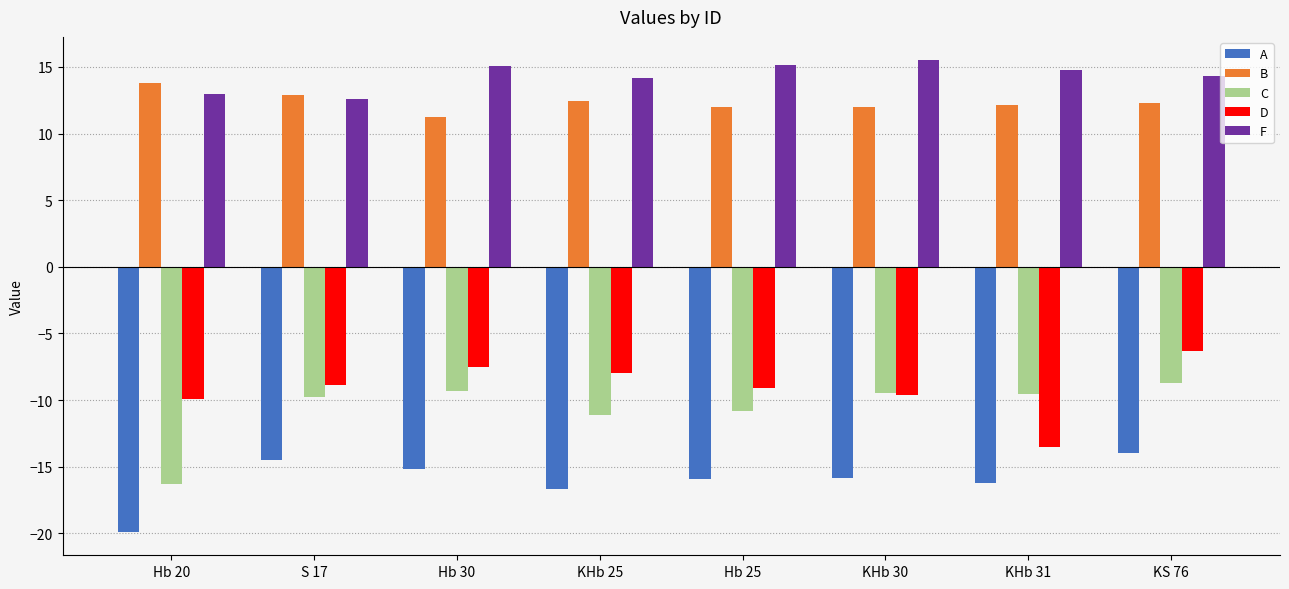

Is it true that A equals -31.4 at Hb 20?

False